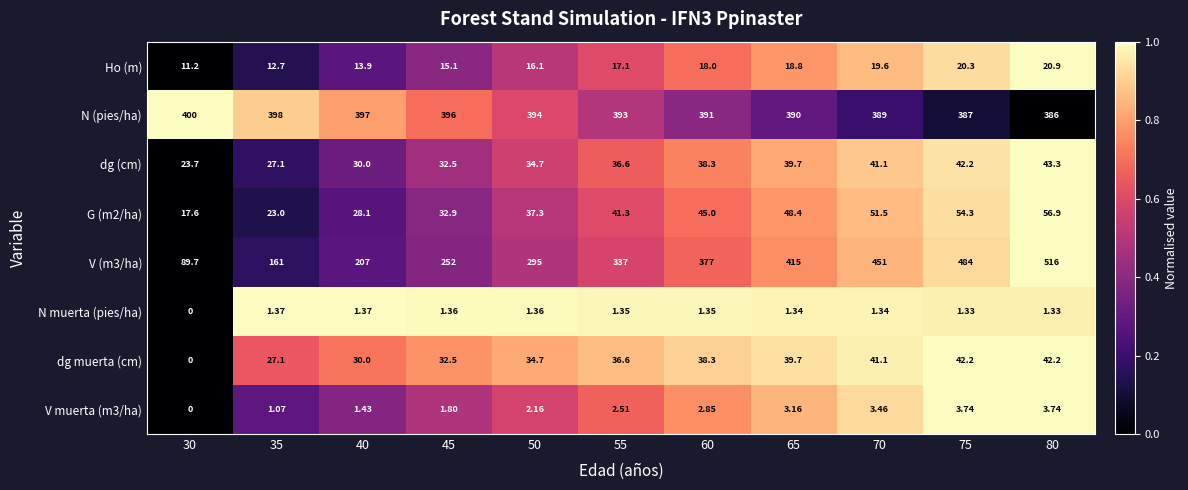

How many values in the V muerta (m3/ha) series are below 2?

4